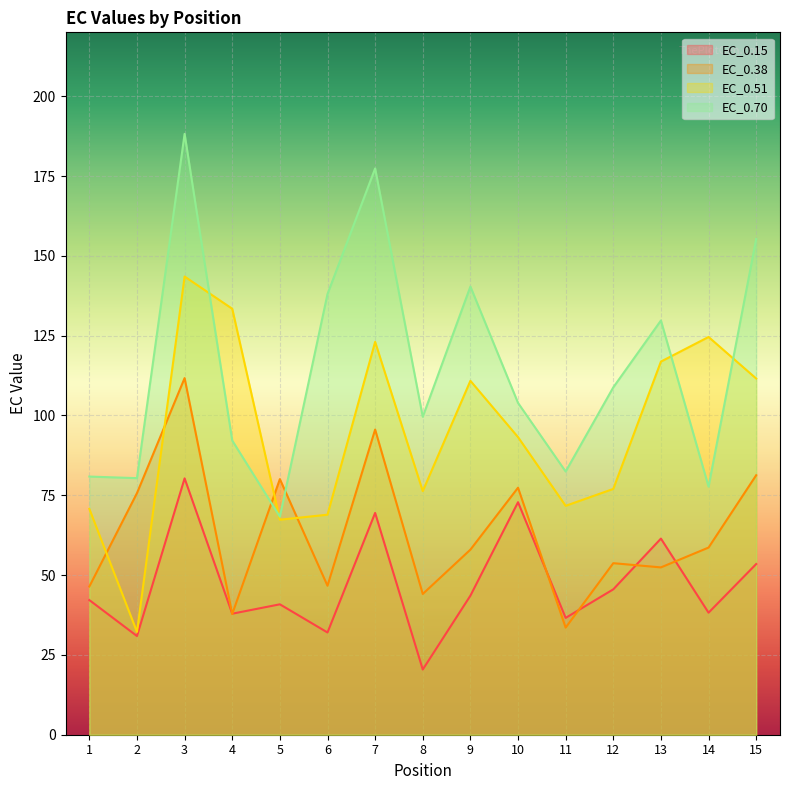

What is the difference between the EC_0.51 values at 13 and 8?

40.6